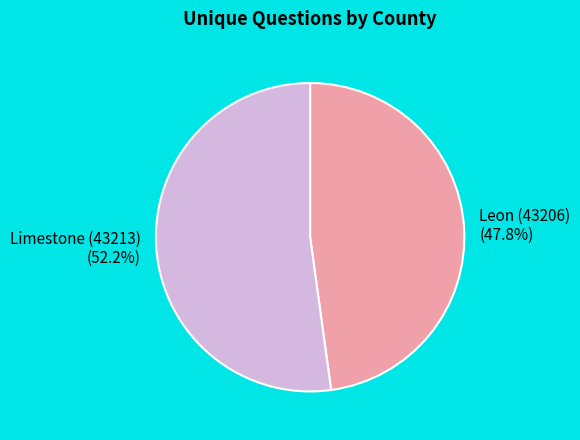

To the nearest percent, what is the combined percentage of Limestone (43213) and Leon (43206)?

100%